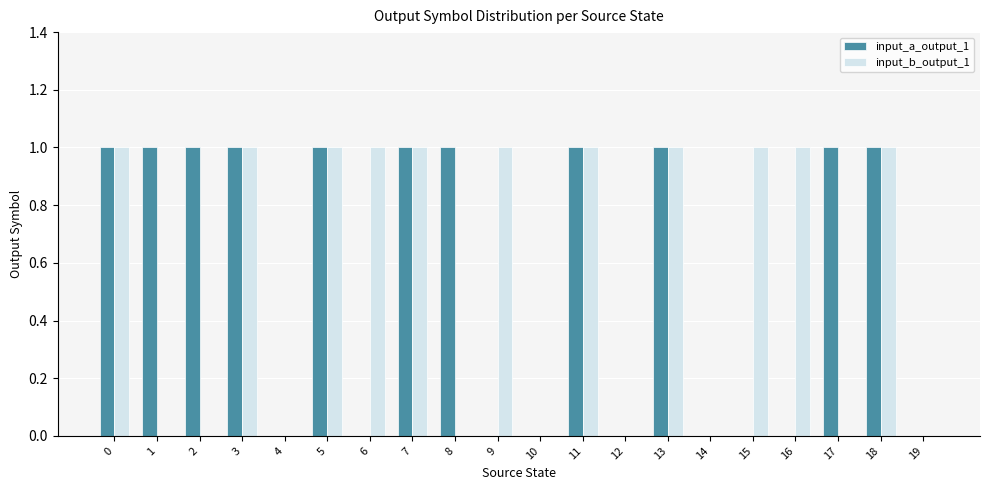

How many input_a_output_1 values are between 0 and 1?

20